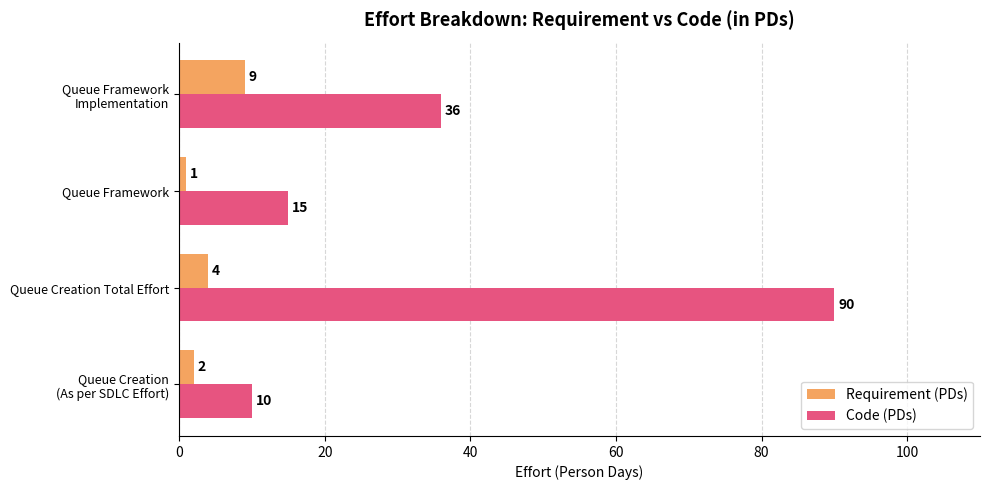

What is the minimum value for Requirement (PDs)?

1